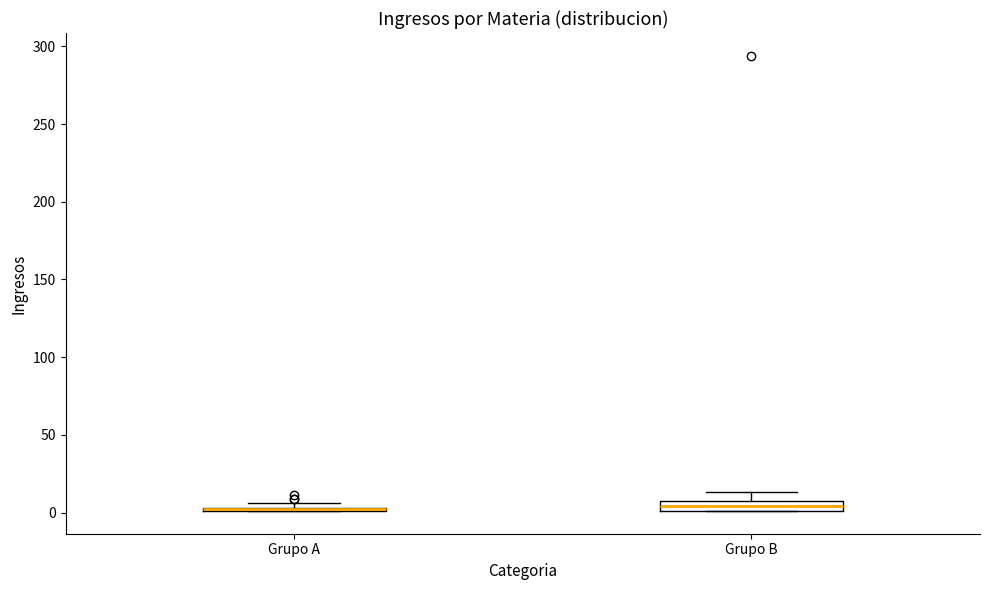

Where is the lower edge of the box for Grupo B on the y-axis? The values are not printed on the chart, so give them approximately, as read against the axis.

0